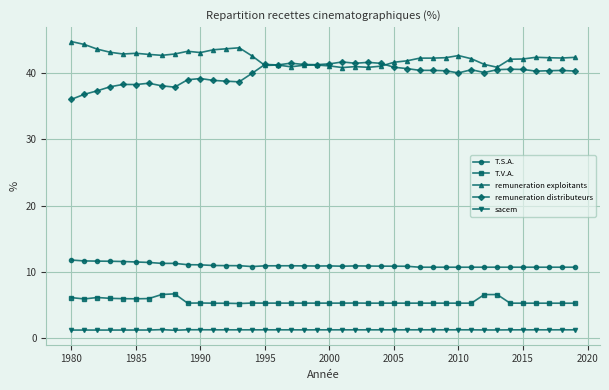

What is the maximum value for remuneration exploitants?

44.8